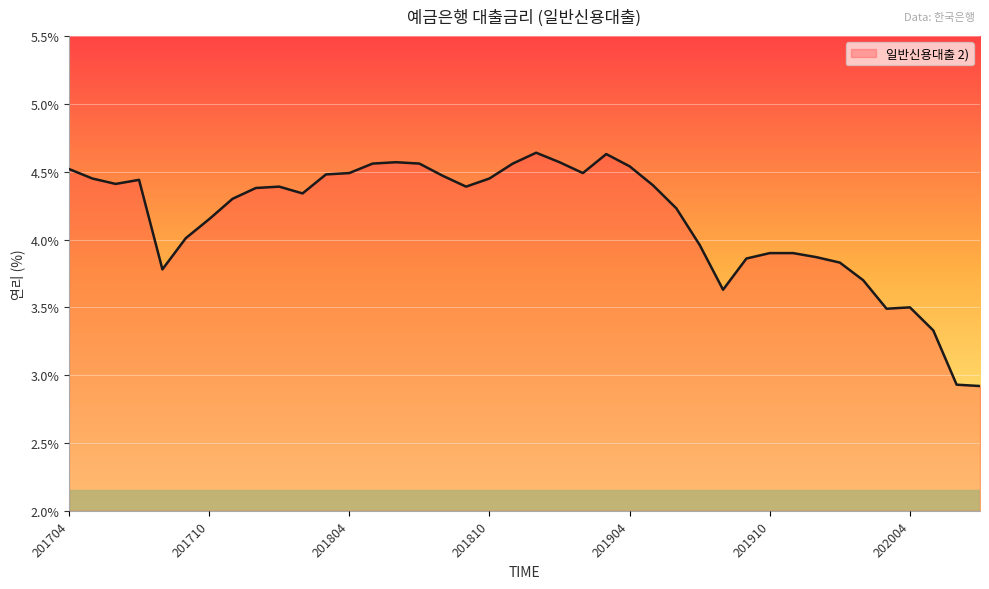

What is the minimum value shown in the chart?

2.9